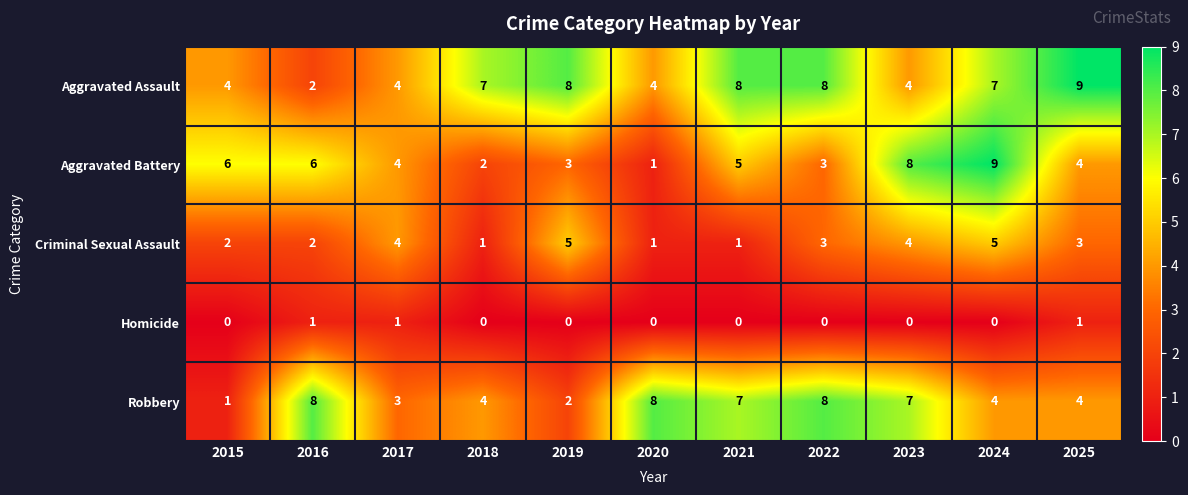

What is the maximum value shown in the chart?

9